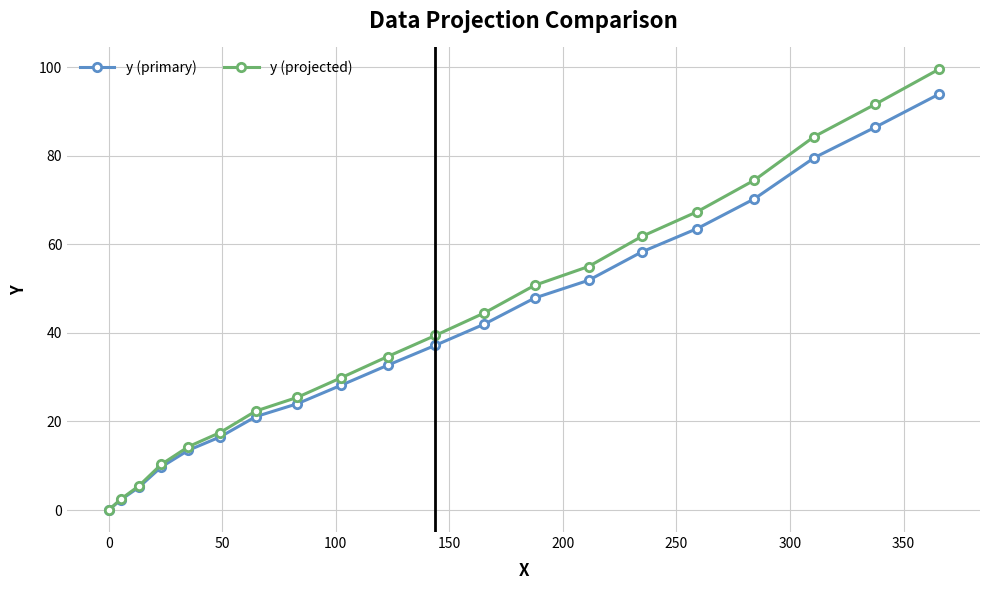

Rank the series by their maximum value, from highest to lowest.

y (projected), y (primary)